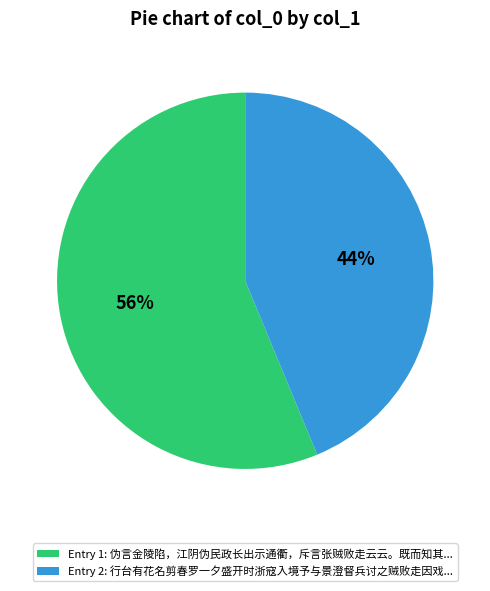

To the nearest percent, what portion does Entry 2: 行台有花名剪春罗一夕盛开时浙寇入境予与景澄督兵讨之贼败走因戏... represent?

44%